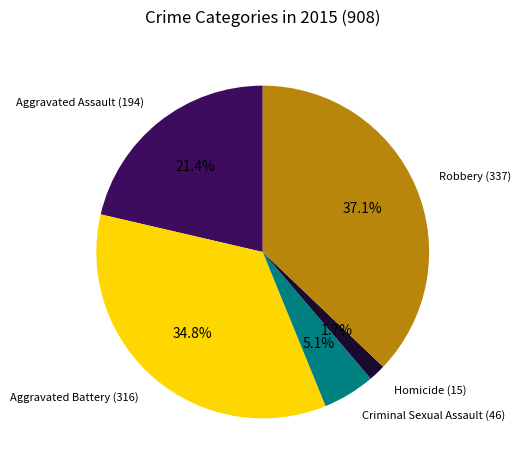

To the nearest percent, what is the difference between the Criminal Sexual Assault and Aggravated Battery slice percentages?

30%